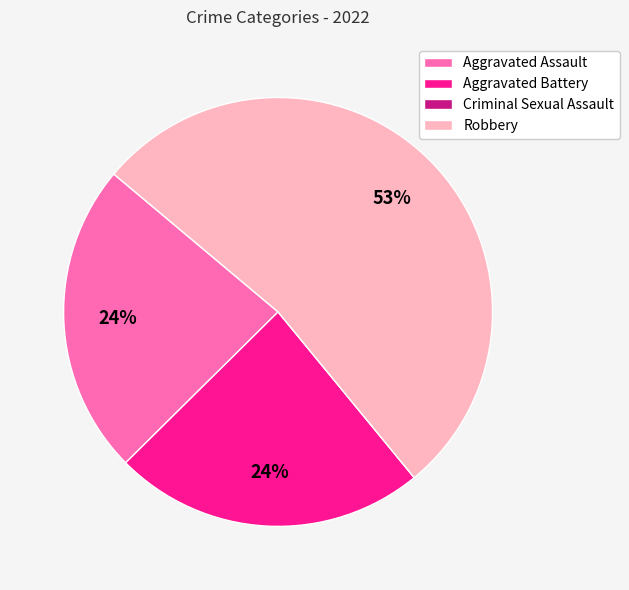

What is the largest slice in the pie chart?

Robbery